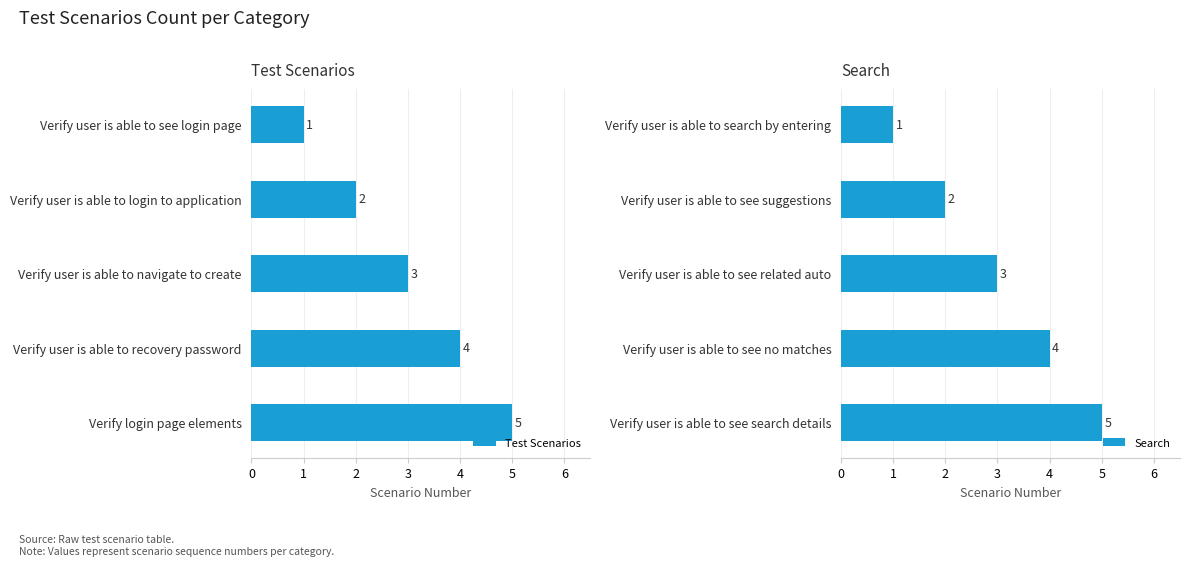

Reading left to right, what are all the values shown in this chart?

Test Scenarios: 0=1	1=2	2=3	3=4	4=5
Search: 0=1	1=2	2=3	3=4	4=5